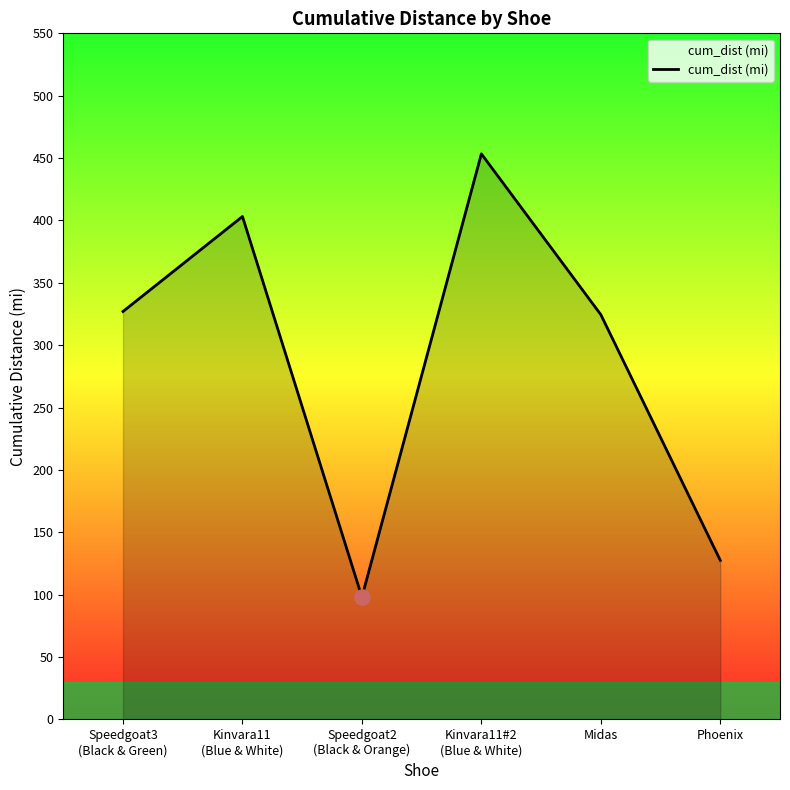

What is the change in value from Speedgoat3
(Black & Green) to Speedgoat2
(Black & Orange)?

-228.9